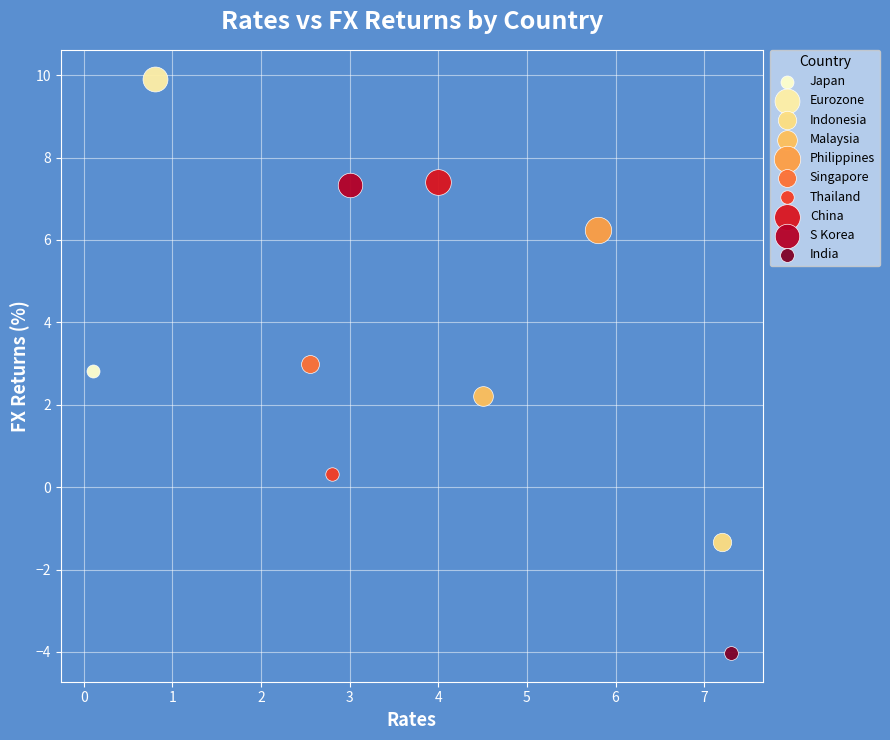

What are all the series names shown in the legend?

Japan, Eurozone, Indonesia, Malaysia, Philippines, Singapore, Thailand, China, S Korea, India